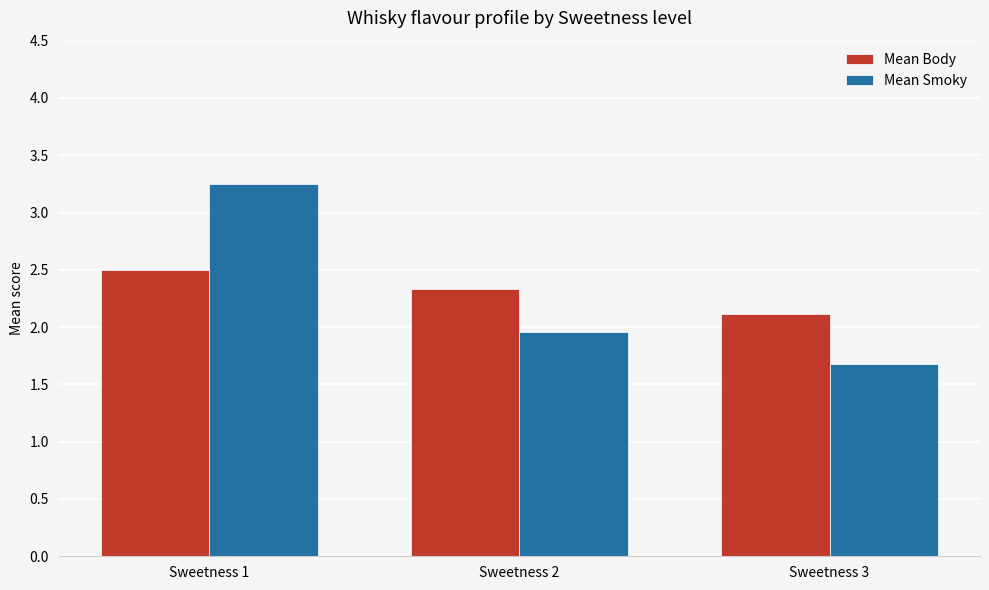

How many bars are there in each group?

2